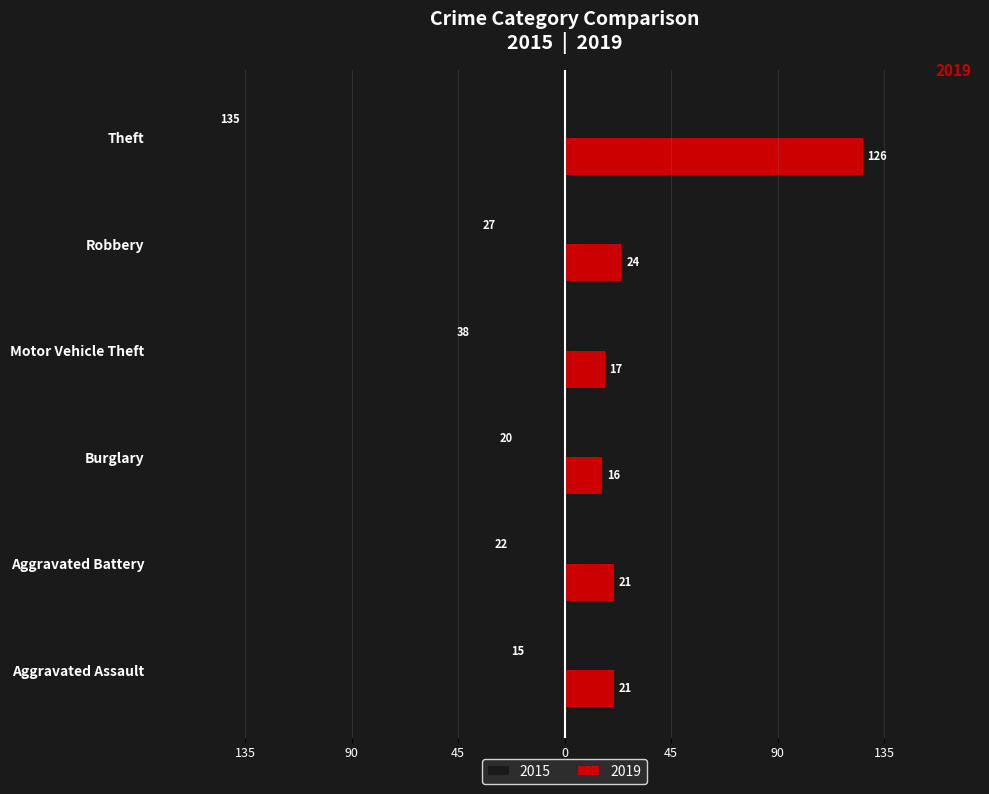

What is the difference between the maximum and minimum values in the 2015 series?

120